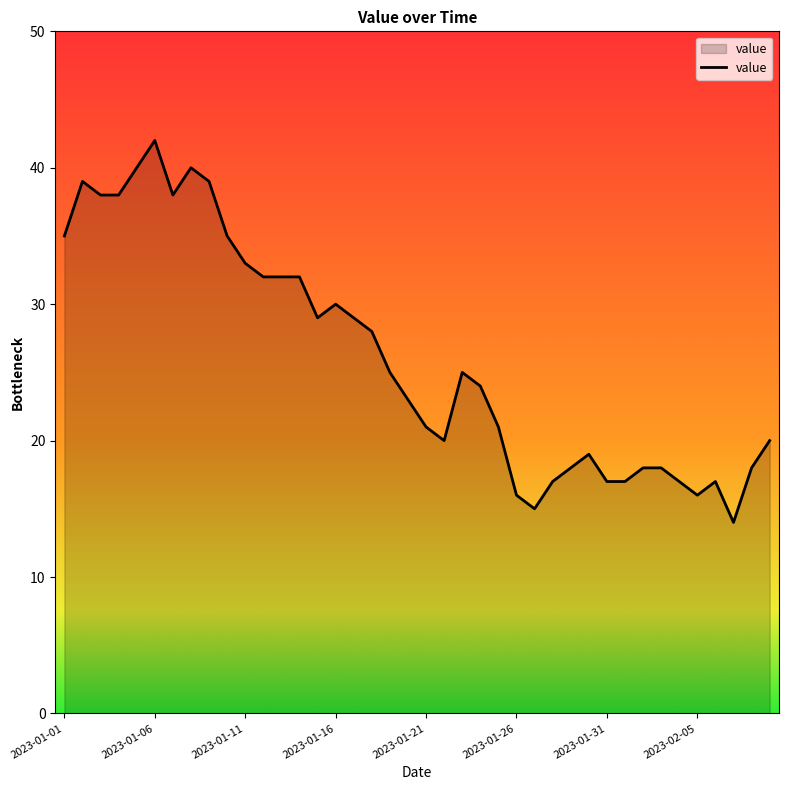

What is the maximum value shown in the chart?

42